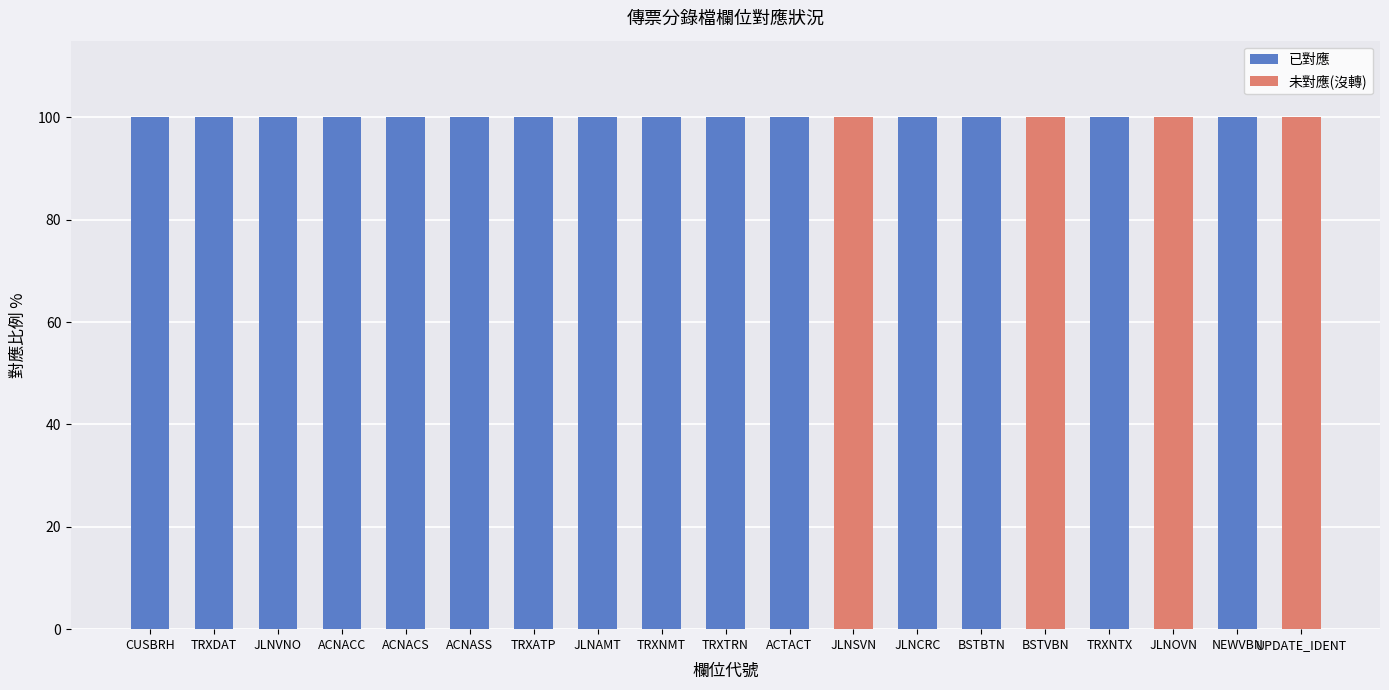

The 已對應 series shows 154 at JLNAMT. True or false?

False